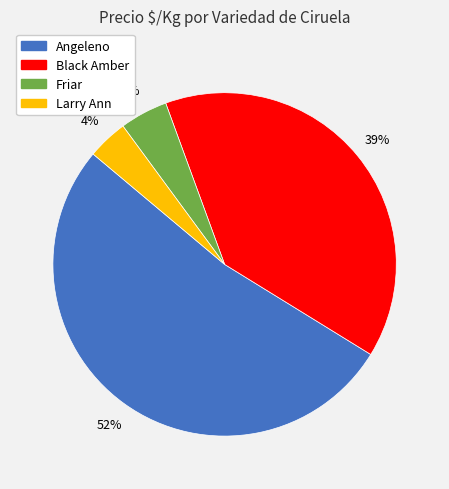

Which category has the smallest portion of the pie?

Larry Ann